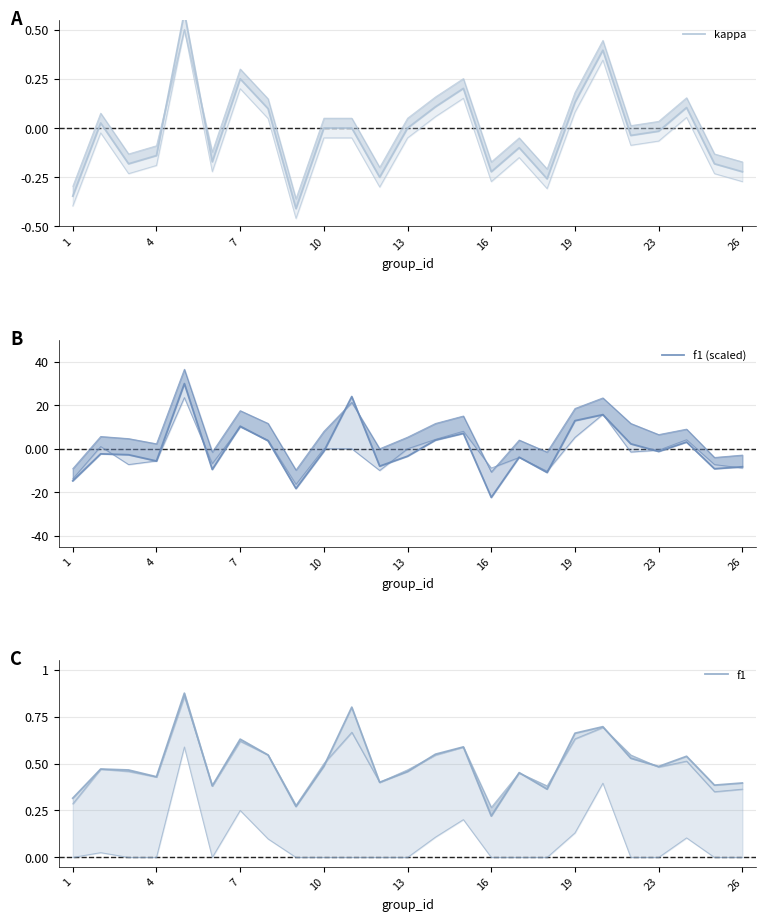

What is the minimum value shown in the chart?

-22.4